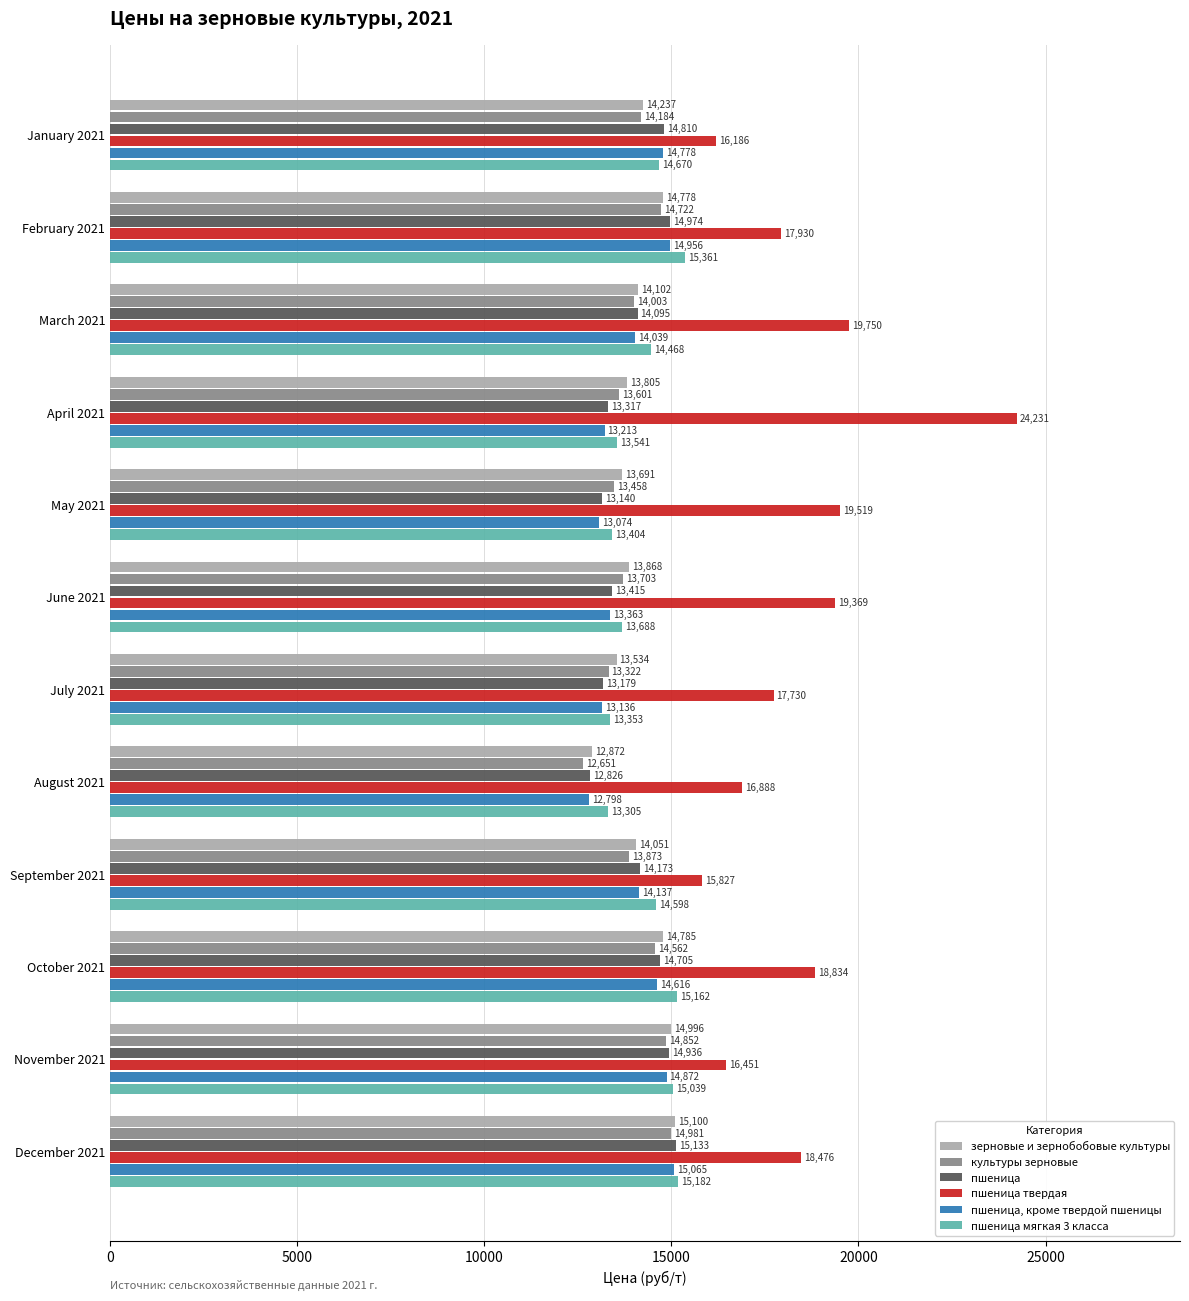

What is the approximate value of зерновые и зернобобовые культуры at October 2021, to the nearest 100?

14800